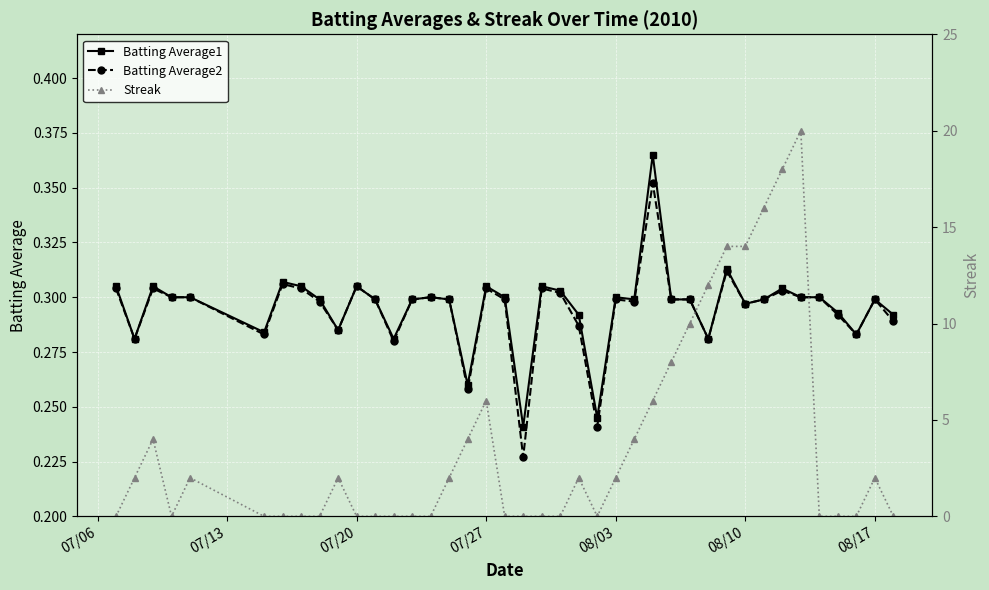

True or false: Batting Average2 has more than 0 points higher than both neighbors.

True